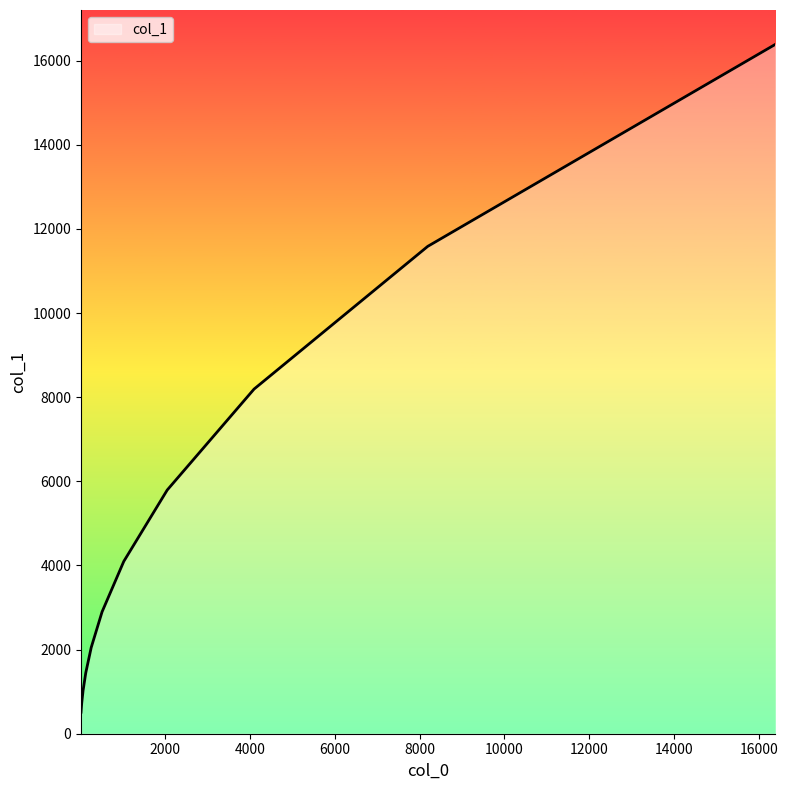

Does the chart have visible grid lines?

No